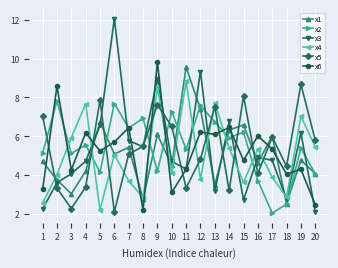

How many data points in x2 are less than 5?

6